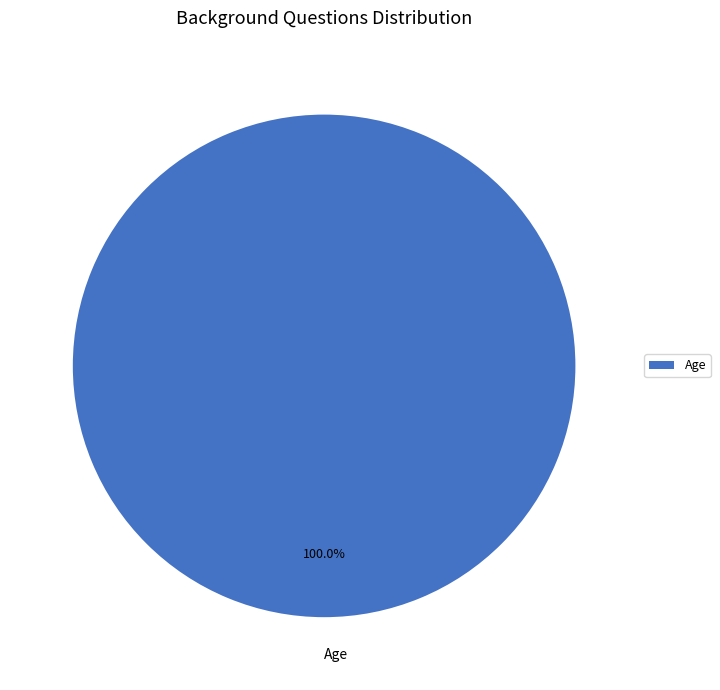

Is there a majority slice in this chart?

Yes